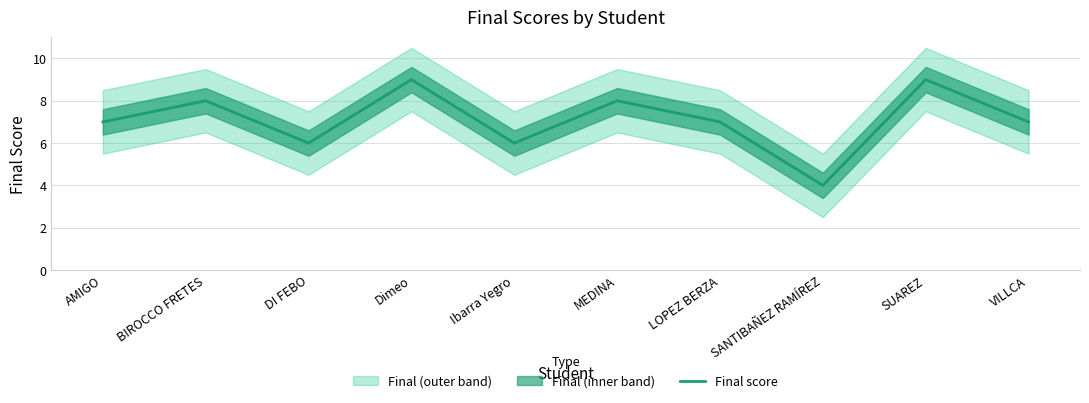

True or false: there are more than 2 points higher than both neighbors.

True